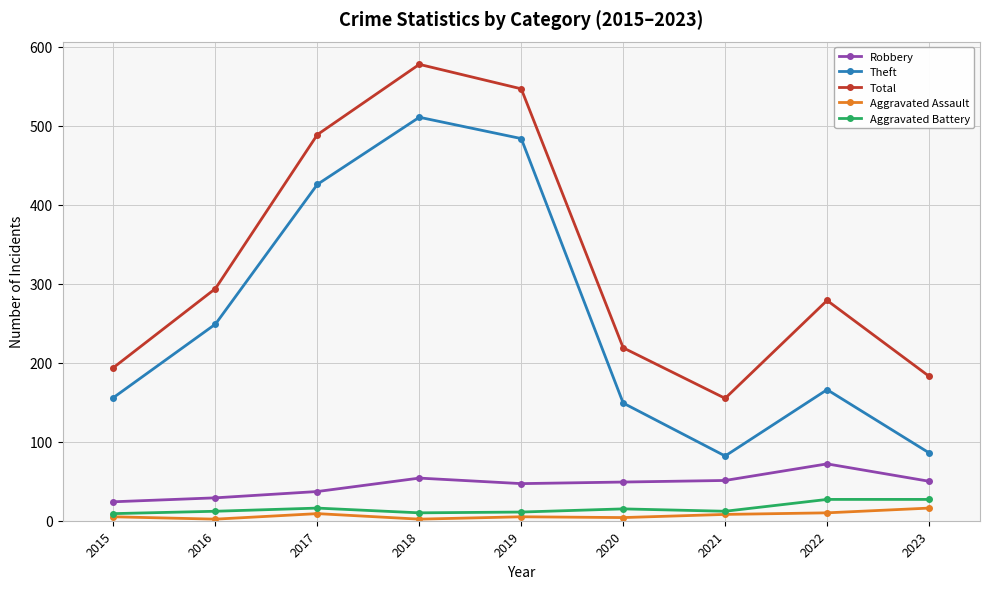

Which category has the highest value in the Aggravated Assault series?

2023